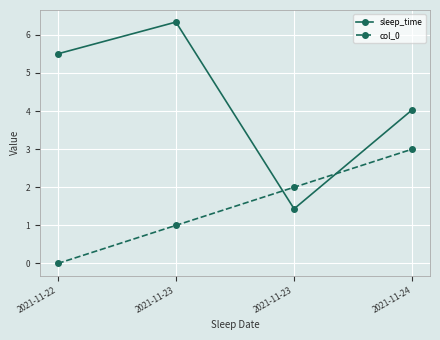

Which series has the largest total across all categories?

sleep_time